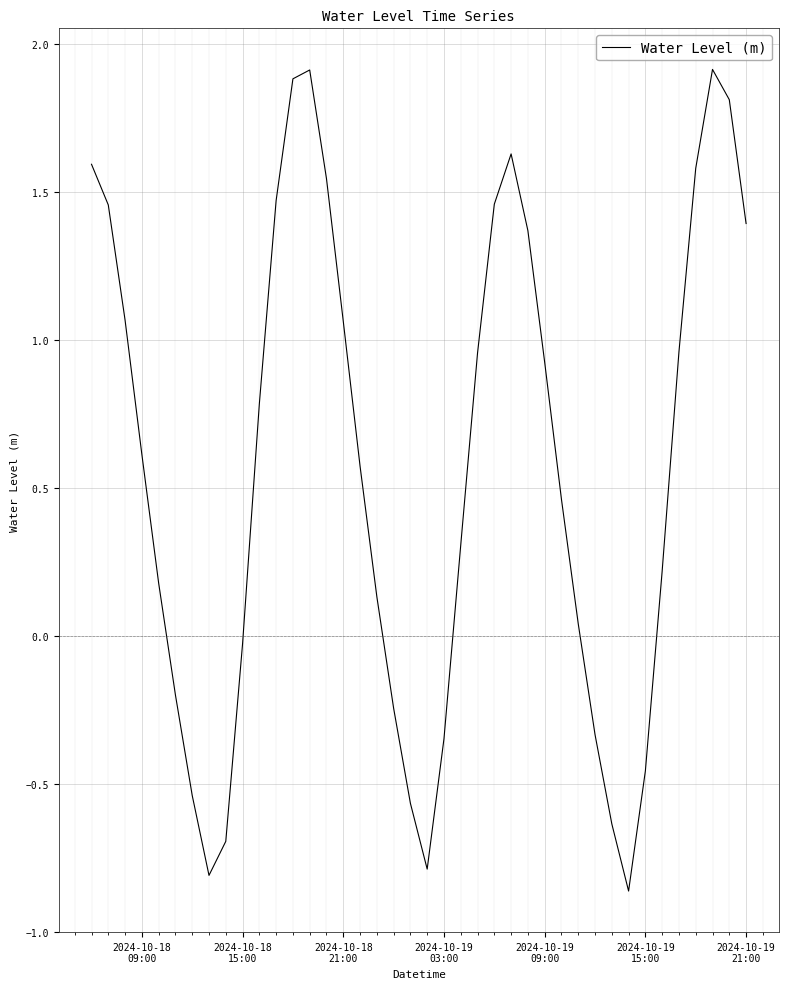

What is the difference between the maximum and minimum values?

2.8